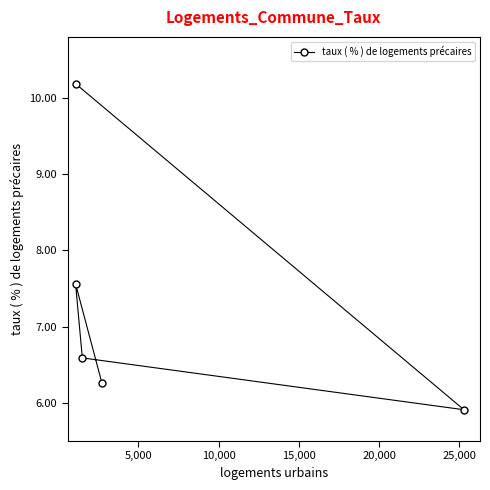

What is the value of the 4th point from the left?

6.3